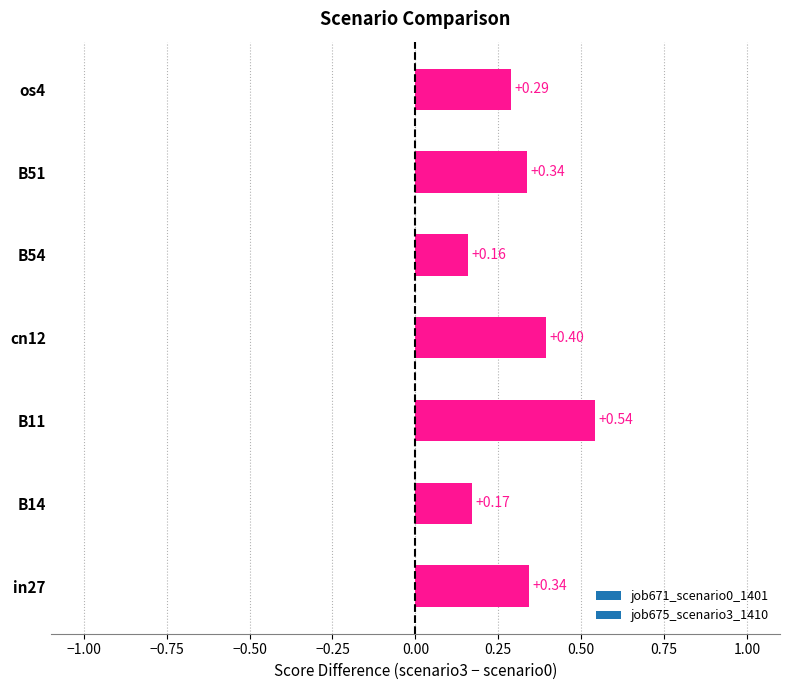

Which has a higher value, os4 or B14?

os4